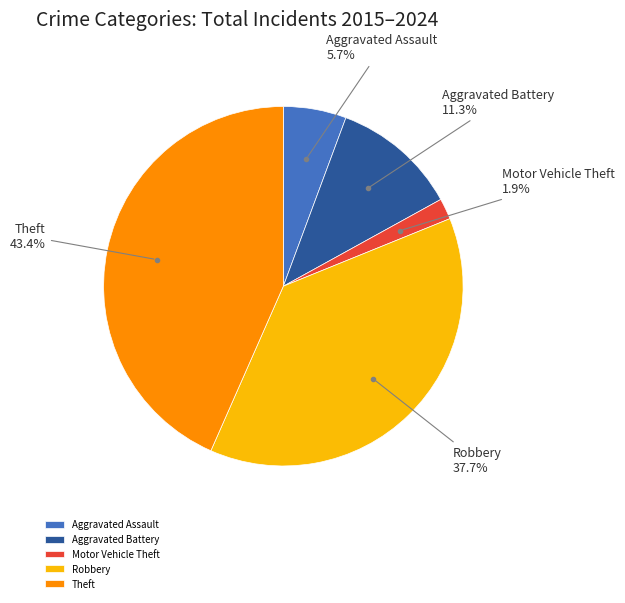

Which has a higher value, Aggravated Battery or Motor Vehicle Theft?

Aggravated Battery